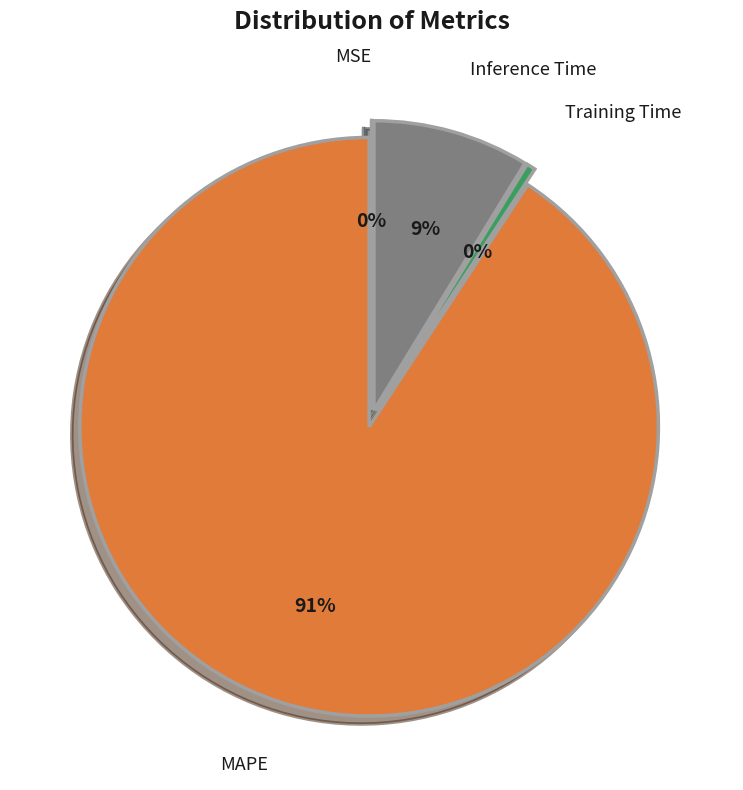

How many segments does this pie chart have?

4